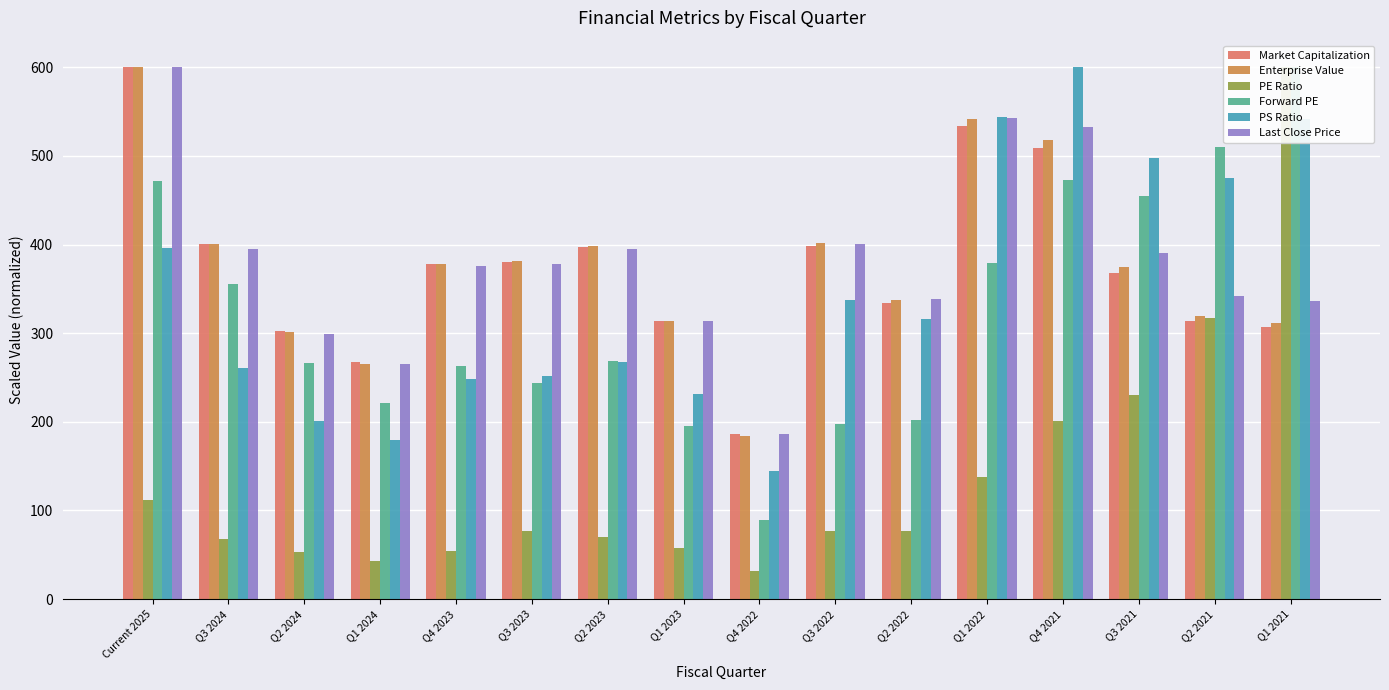

At which category does the chart reach its minimum across all series?

Q4 2022